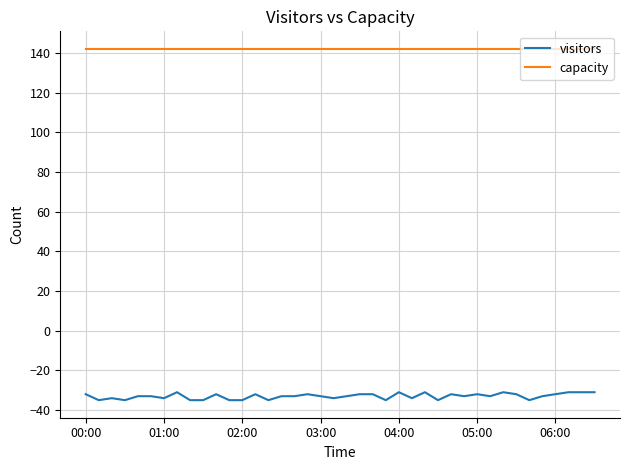

What is the maximum value for visitors?

-31